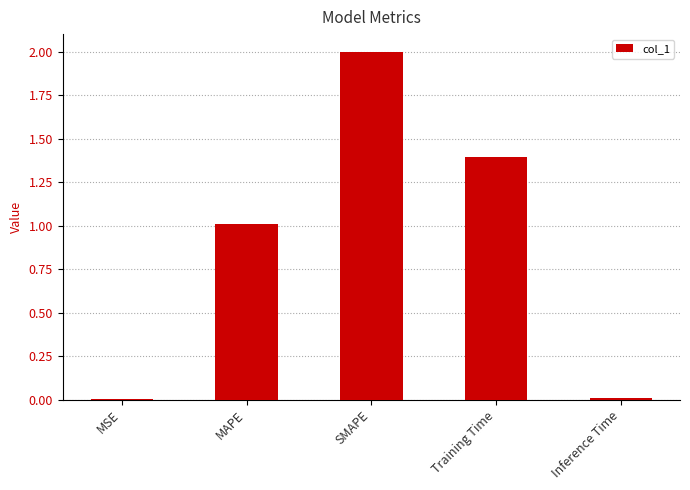

What is the approximate value at MAPE?

1.0